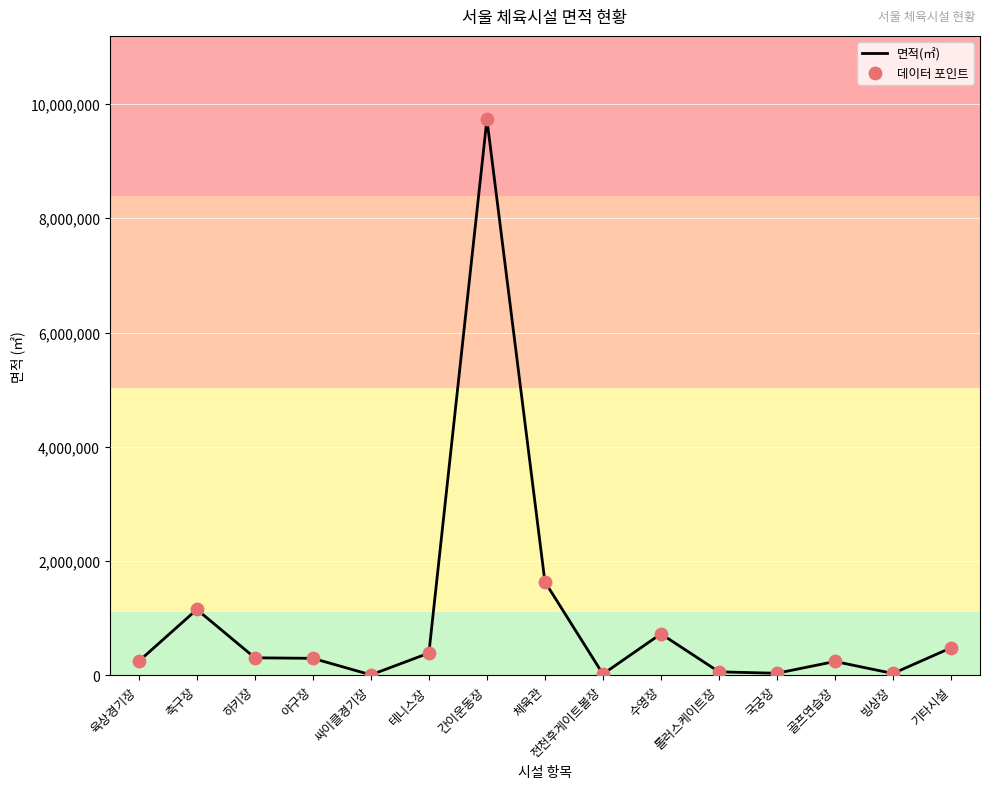

What is the ratio of the value at 수영장 to the value at 축구장?

0.6